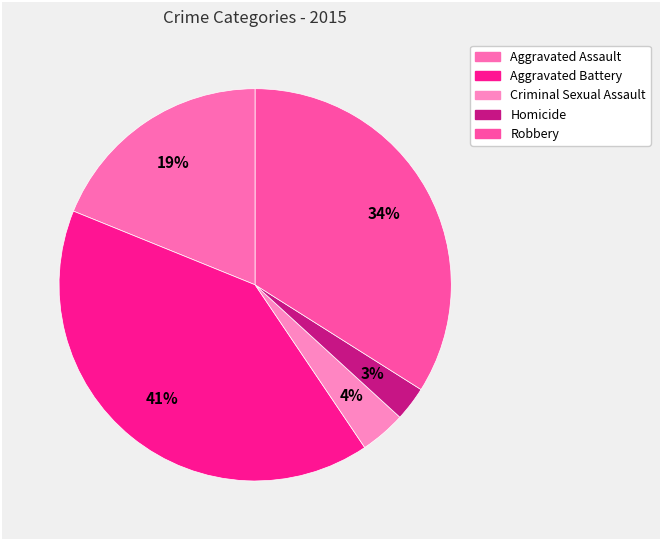

How much of the chart is everything except Homicide?

97.2%